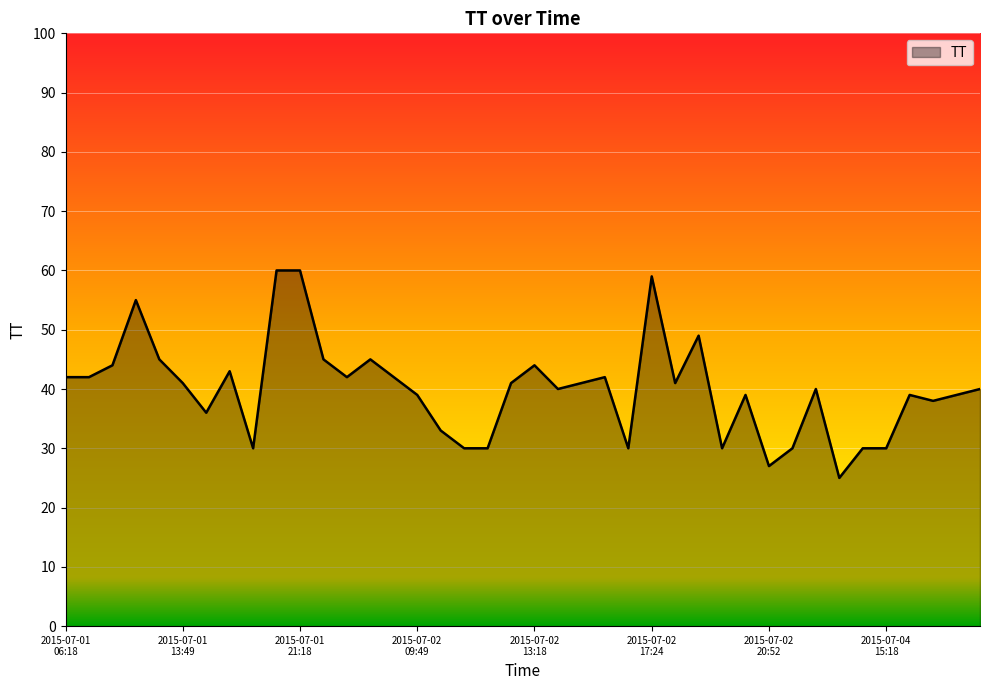

What is the smallest value displayed?

25